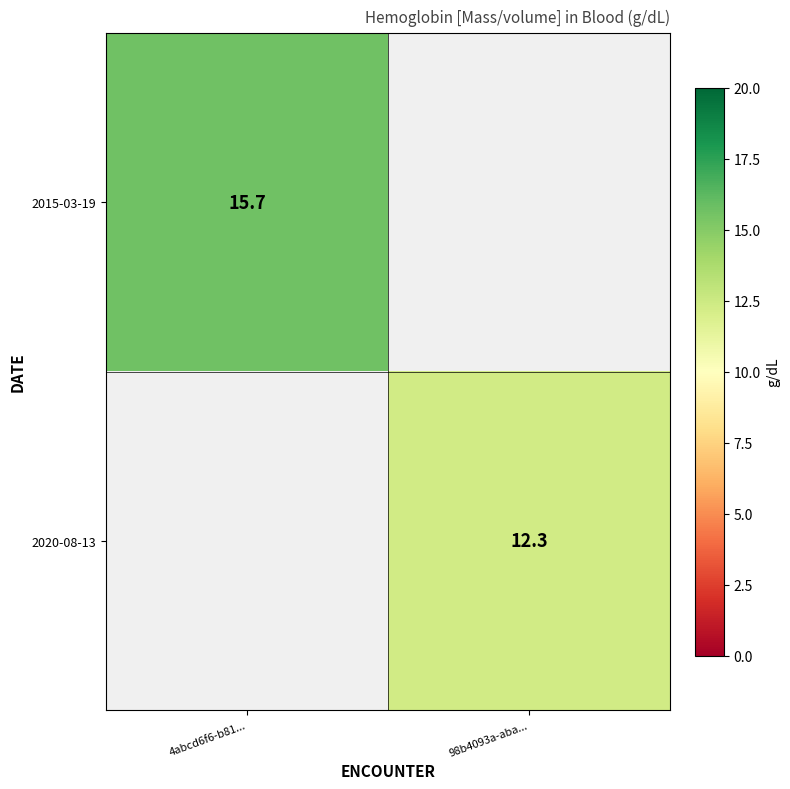

Is it true that 2020-08-13 equals 21.2 at 98b4093a-aba...?

False